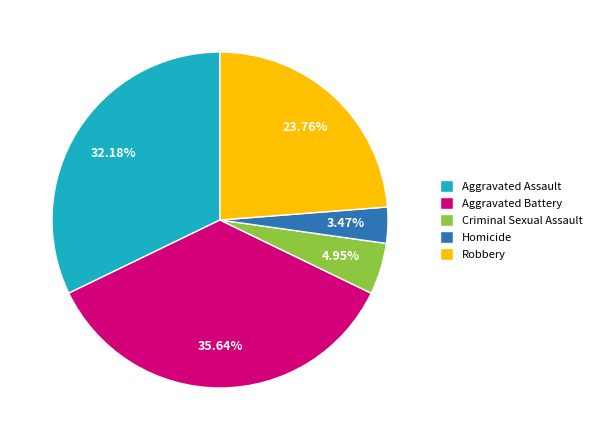

True or false: Homicide accounts for 3% of the total.

True